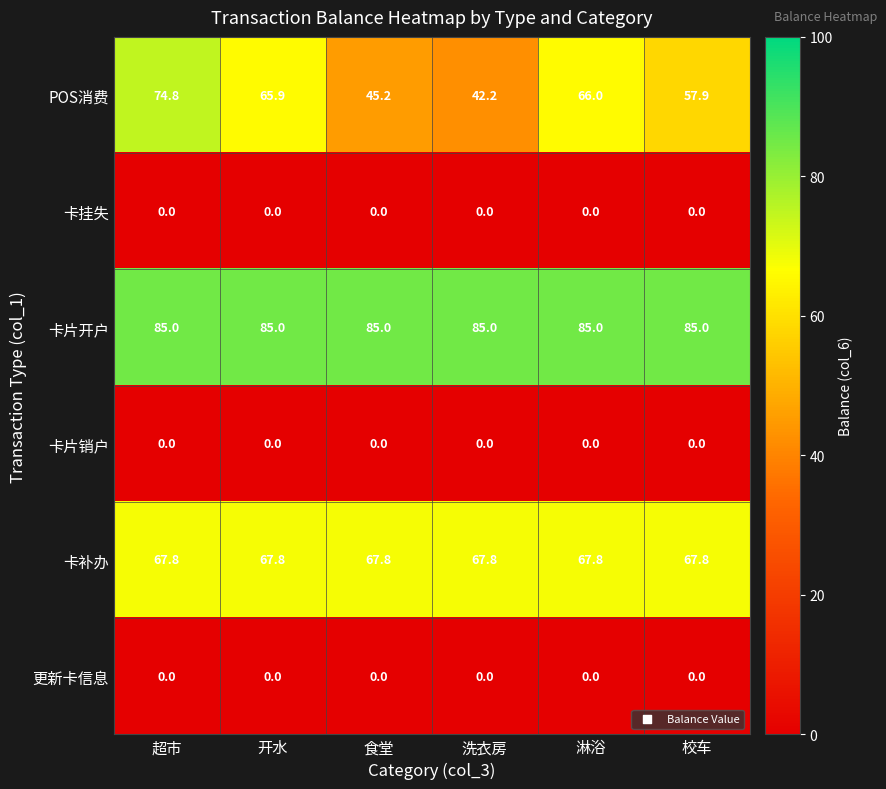

The 卡挂失 series shows 0.0 at 洗衣房. True or false?

True